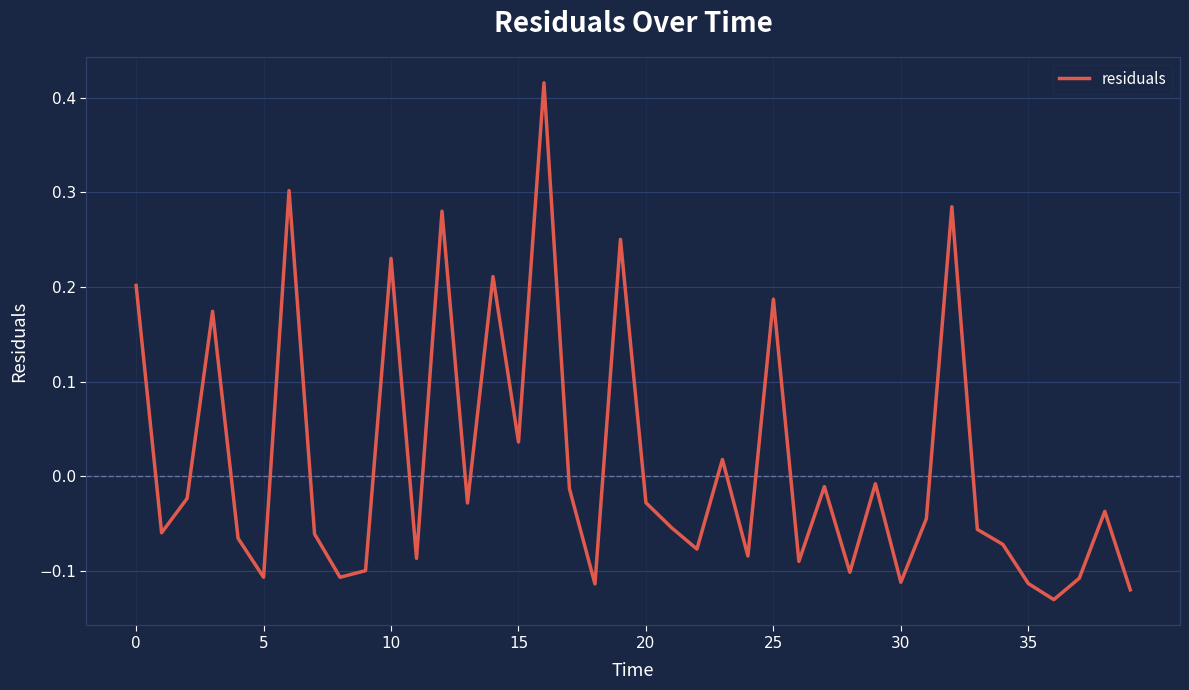

What is the difference between the maximum and minimum values?

0.5